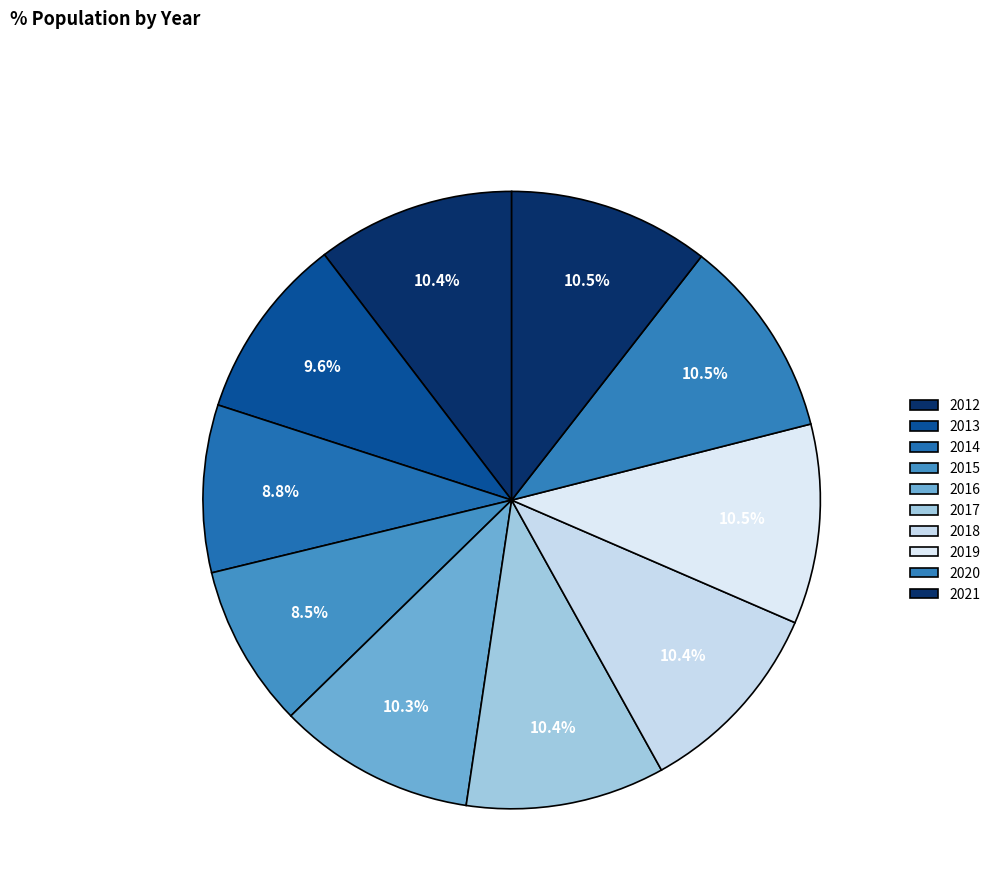

How many slices are in this pie chart?

10